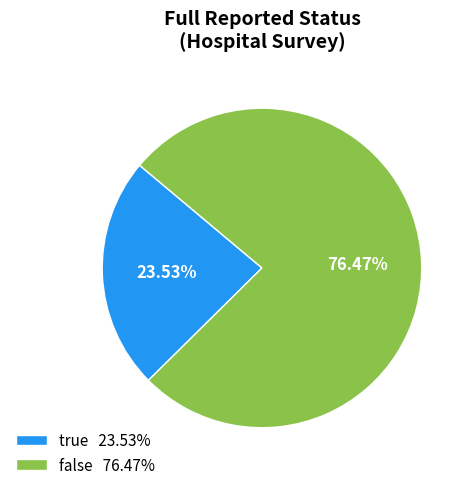

What percentage do false and true together represent?

100.0%